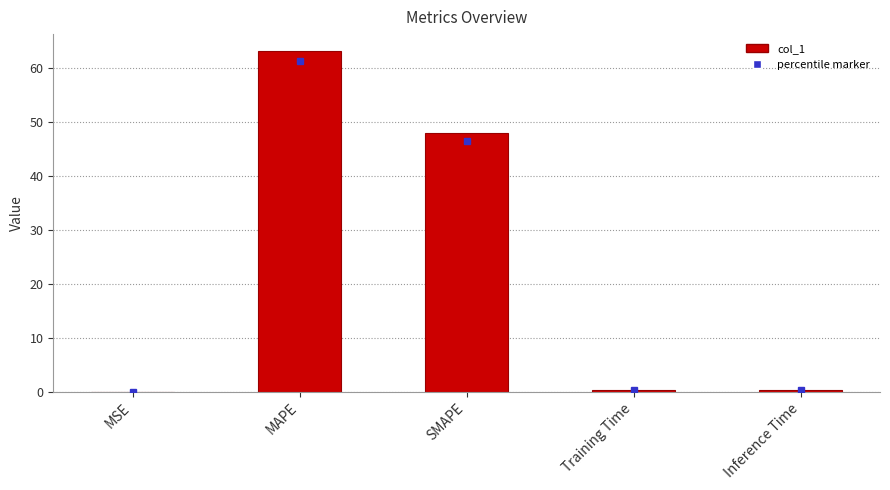

What is the change in value from SMAPE to Training Time?

-47.7